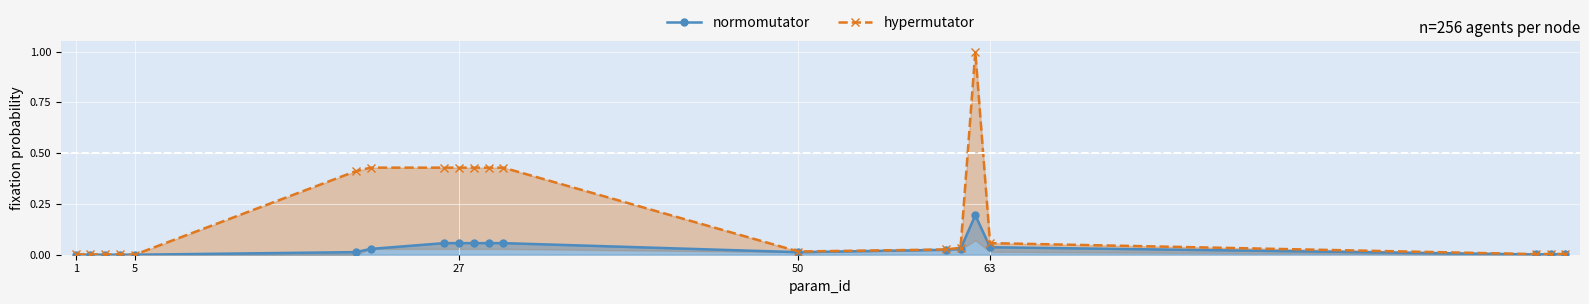

True or false: normomutator has more than 1 interior local peaks.

True